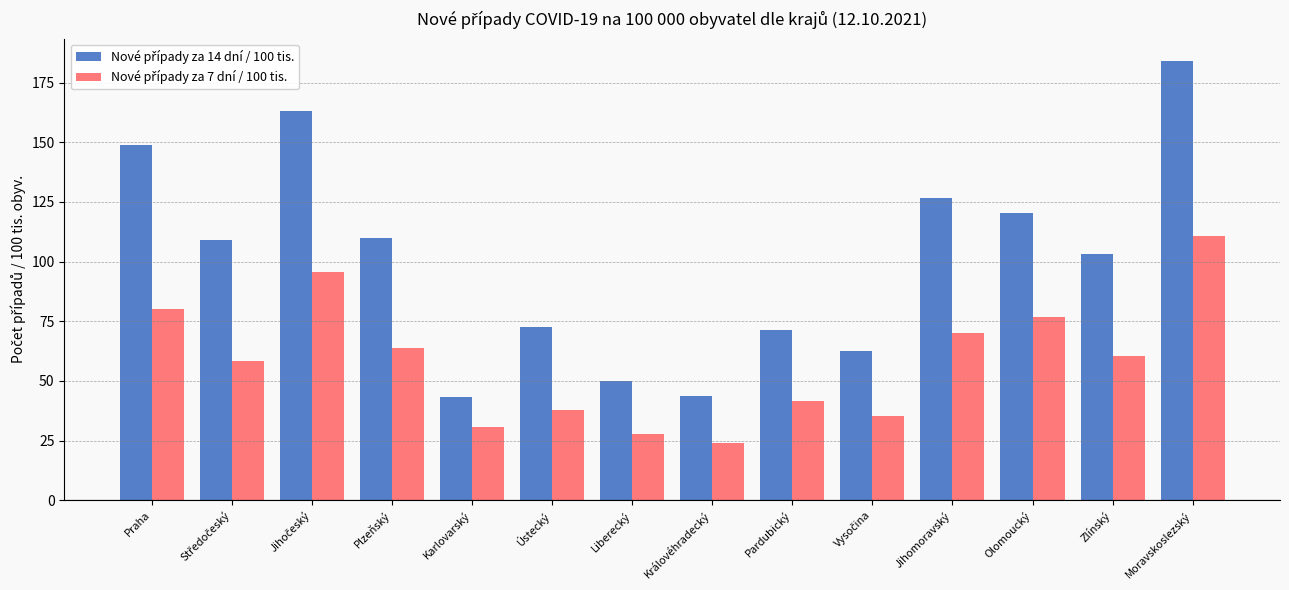

What is the spread (max minus min) of values at Jihomoravský?

56.6